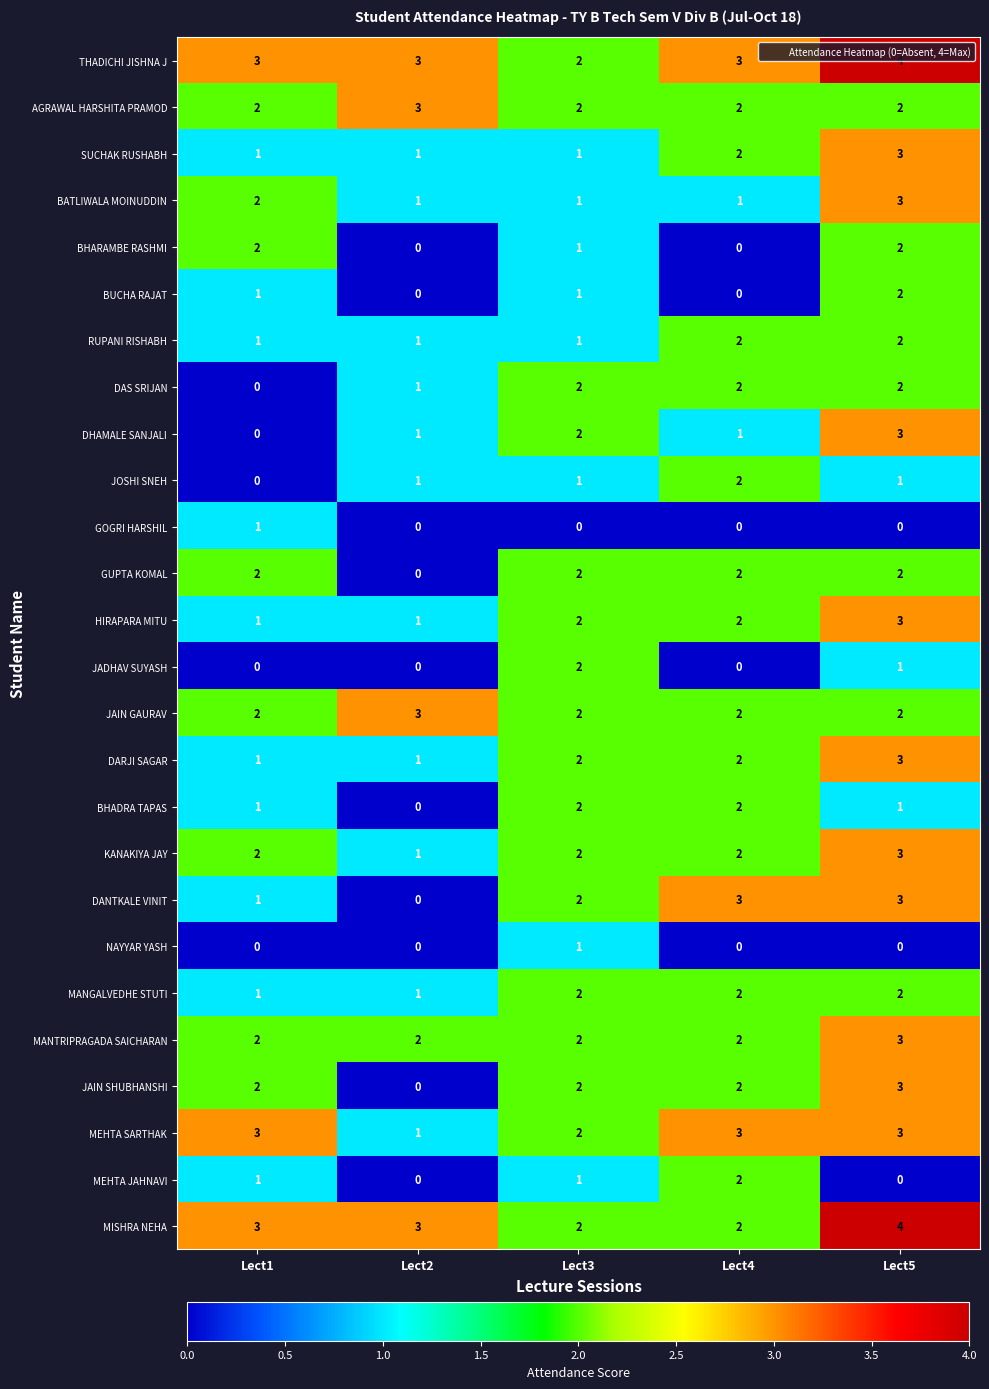

What is the sum of all RUPANI RISHABH values?

7